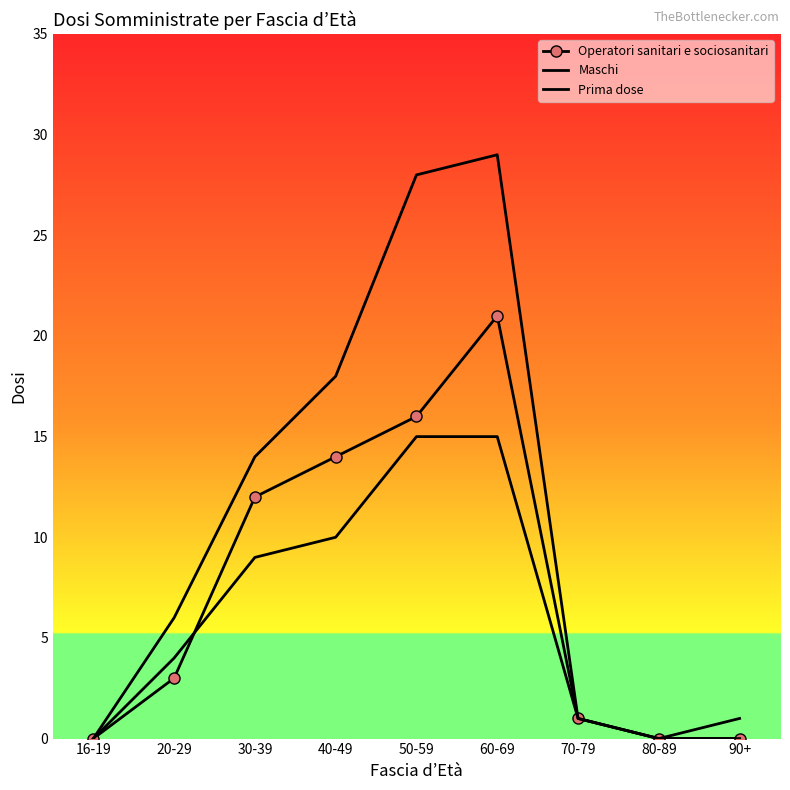

At which label does Maschi first exceed 4?

30-39